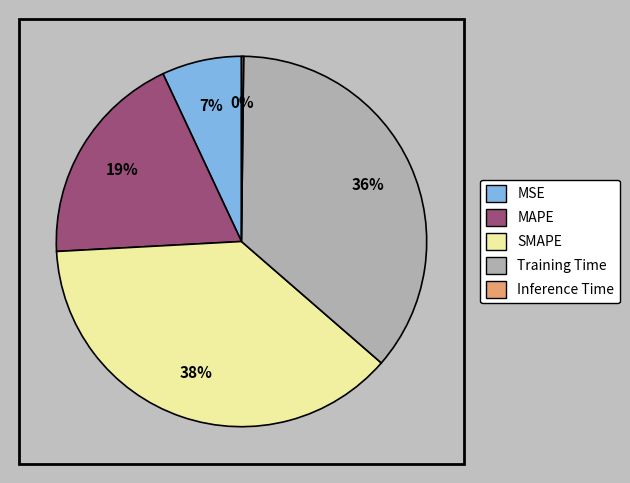

Combined, do Inference Time and MSE account for over 50%?

No